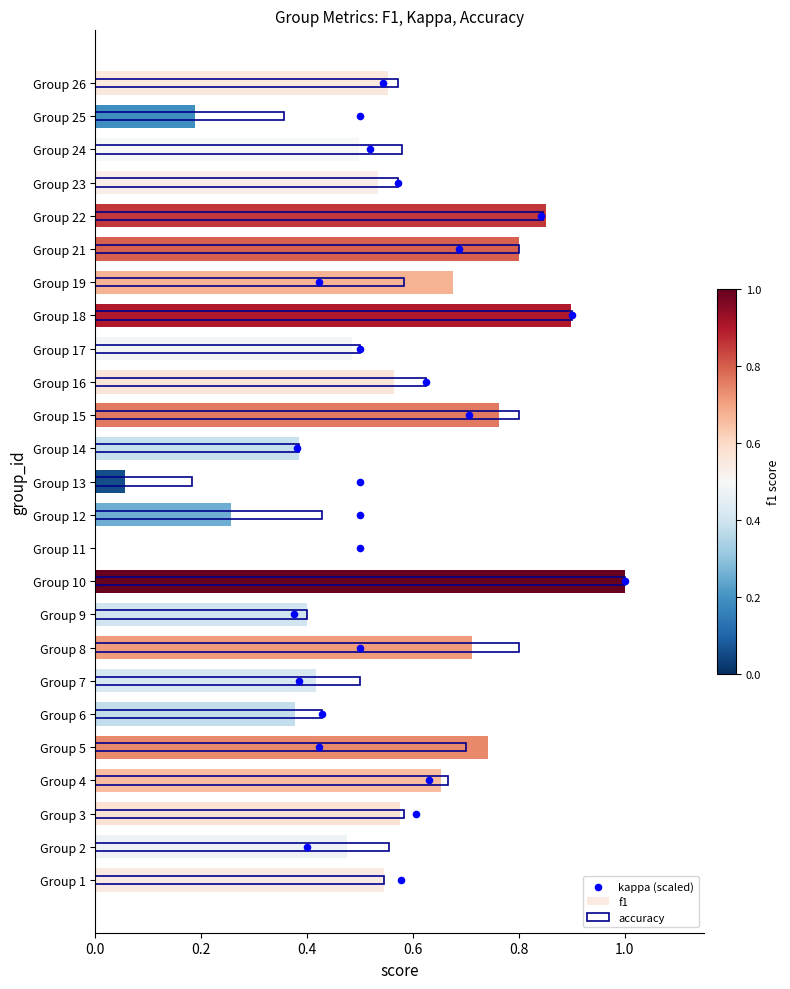

Which series contains the lowest Y value?

f1